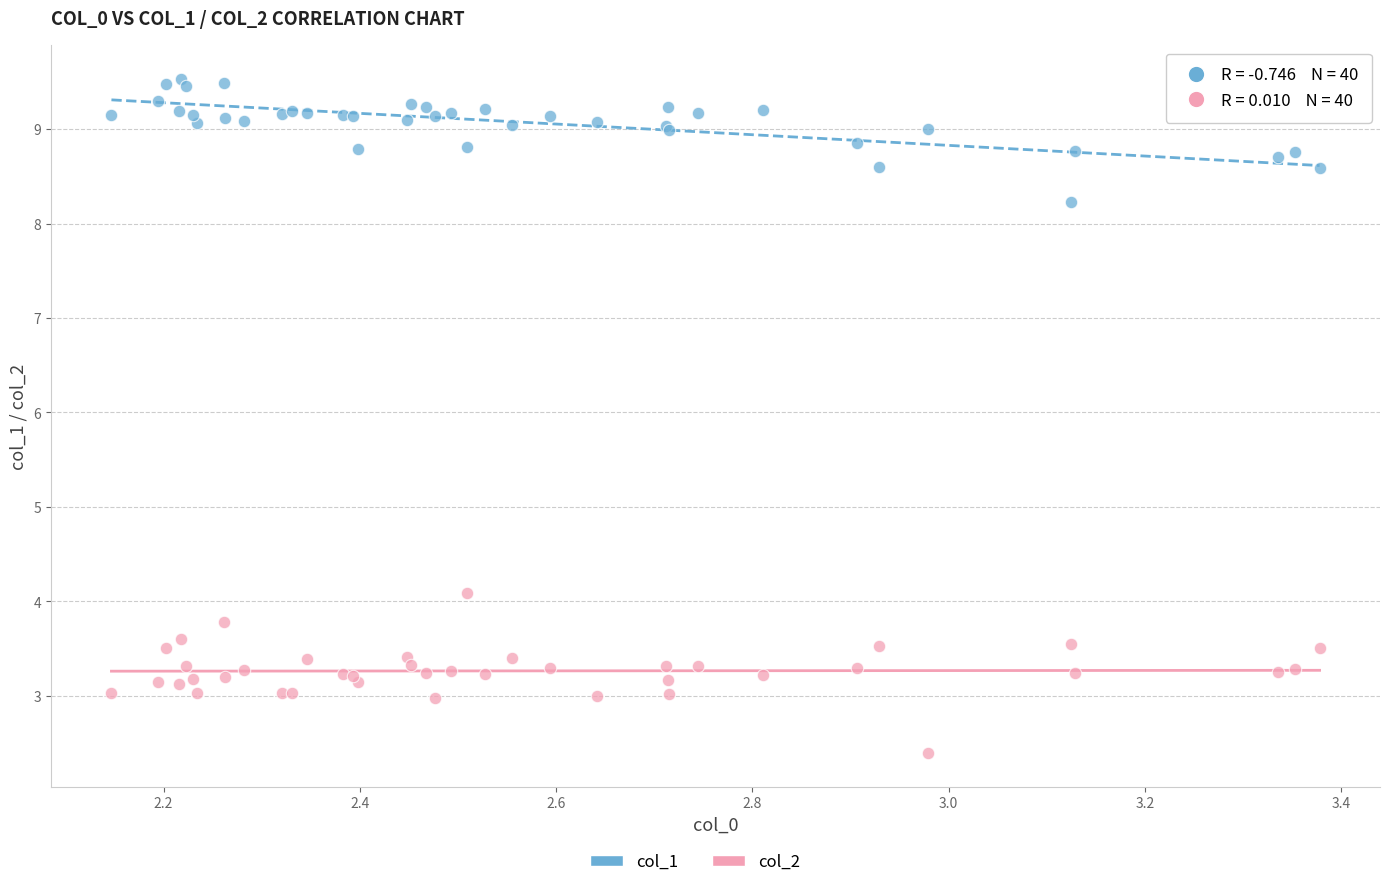

Across all series, what Y value is closest to 5?

4.1